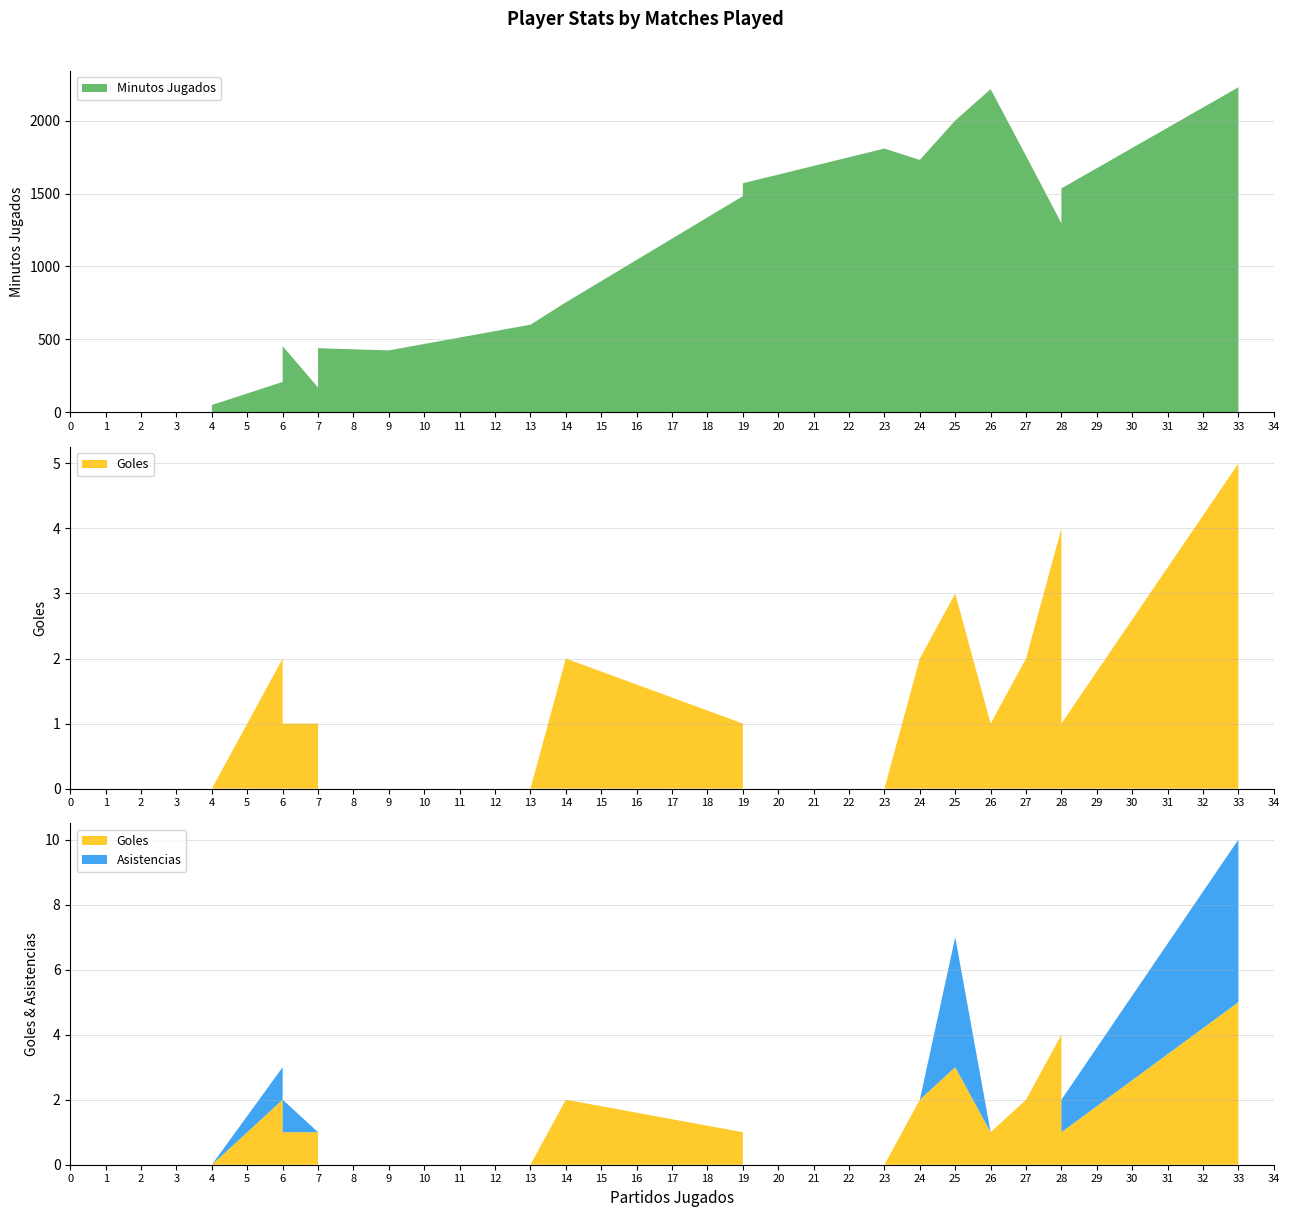

Reading right to left, list all the values displayed in this chart.

Minutos Jugados: Javier Ruiz=2228	Patricio Ostachuk=2215	Agustín Quiroga=1808	Baltasar Barcia=1758	Nicolás Vallejo=2000	Jhonny Quiñónez=1535	Joel González=1296	Enzo Franco=1730	Mauro Zurita=1570	Juan Fedorco=1482	Sergio Ortíz=440	David Sayago=171	Santiago Salle=454	Kevin López=601	Santiago López=754	Braian Martínez=209	Rodrigo Márquez=51	Tomás Rambert=425
Goles: Javier Ruiz=5	Patricio Ostachuk=1	Agustín Quiroga=0	Baltasar Barcia=2	Nicolás Vallejo=3	Jhonny Quiñónez=1	Joel González=4	Enzo Franco=2	Mauro Zurita=0	Juan Fedorco=1	Sergio Ortíz=0	David Sayago=1	Santiago Salle=1	Kevin López=0	Santiago López=2	Braian Martínez=2	Rodrigo Márquez=0	Tomás Rambert=0
Asistencias: Javier Ruiz=5	Patricio Ostachuk=0	Agustín Quiroga=0	Baltasar Barcia=0	Nicolás Vallejo=4	Jhonny Quiñónez=1	Joel González=0	Enzo Franco=0	Mauro Zurita=0	Juan Fedorco=0	Sergio Ortíz=0	David Sayago=0	Santiago Salle=1	Kevin López=0	Santiago López=0	Braian Martínez=1	Rodrigo Márquez=0	Tomás Rambert=0